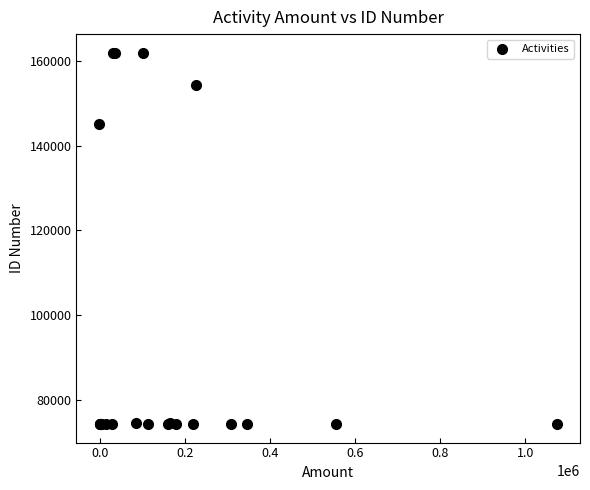

What Y value in the scatter plot is closest to 118117?

145135